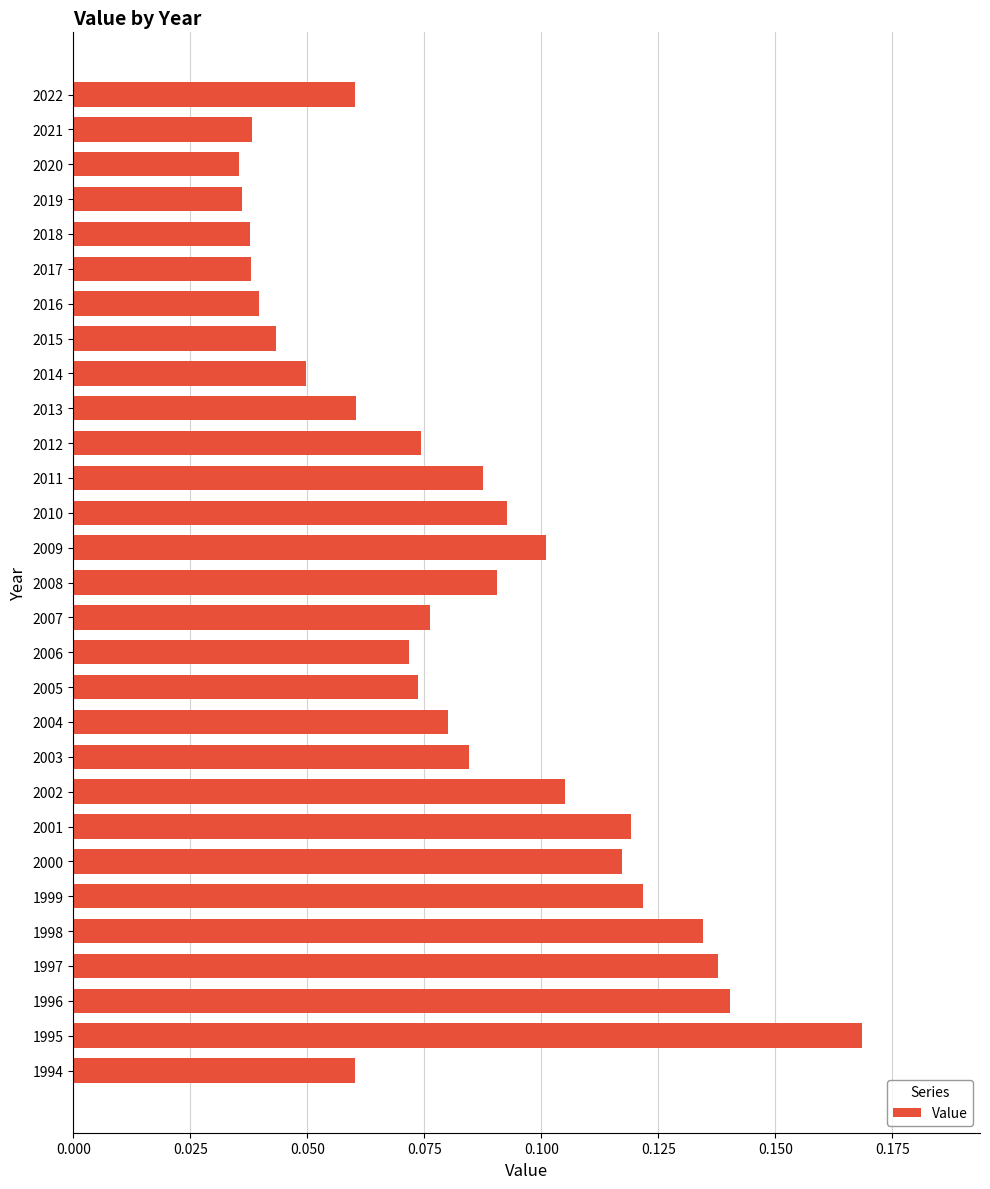

Does the chart contain any negative values?

No